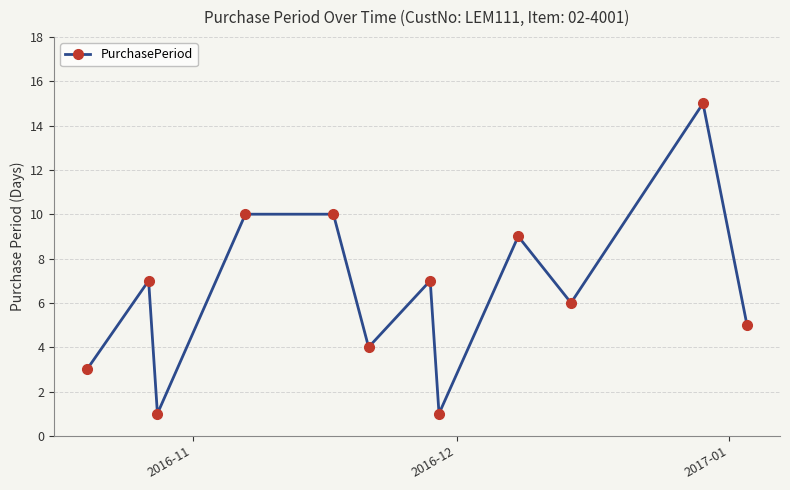

What is the greatest value displayed?

15